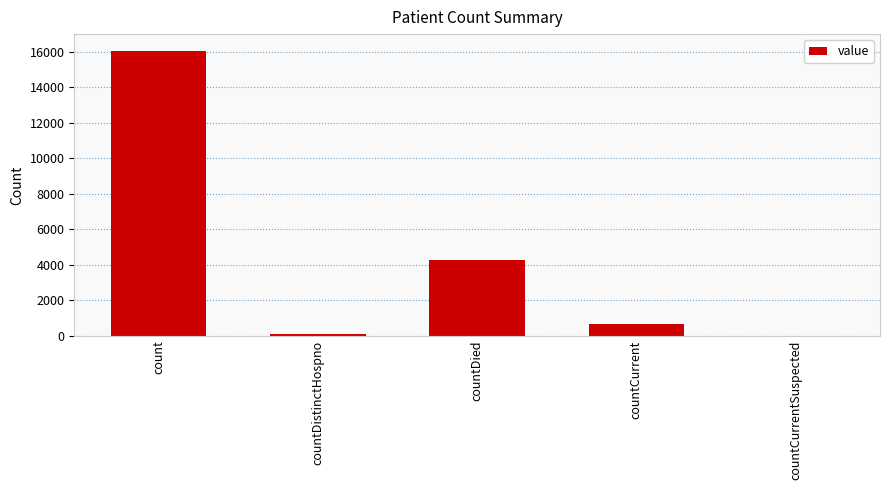

True or false: the data shows 6558 at countDied.

False